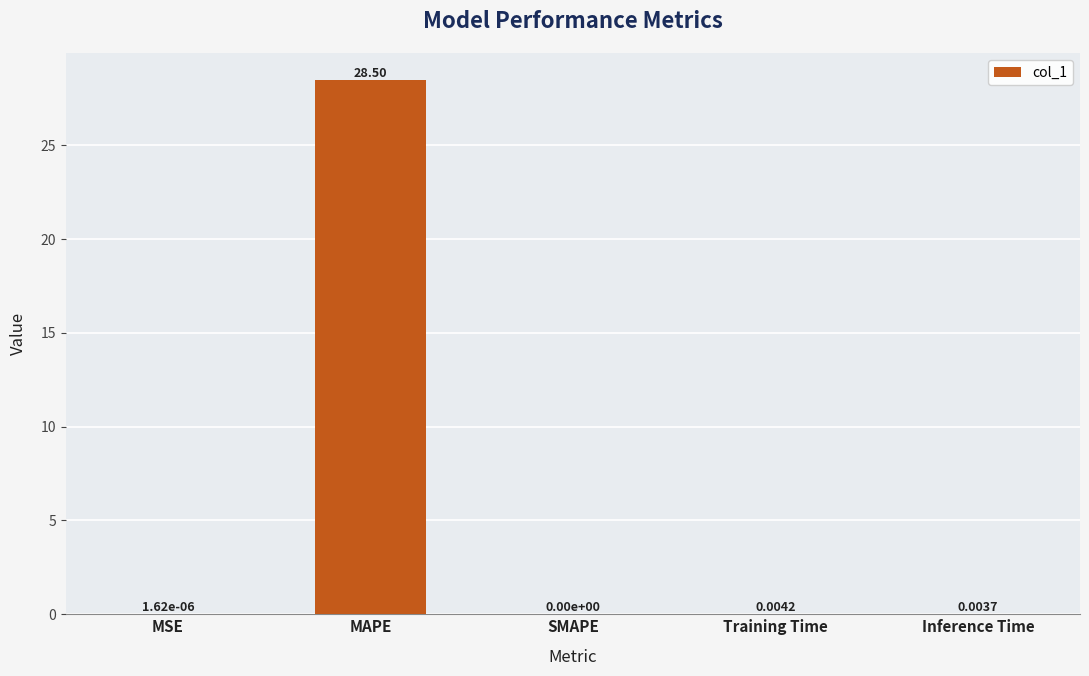

Where is the data nearest to the value 14?

Training Time